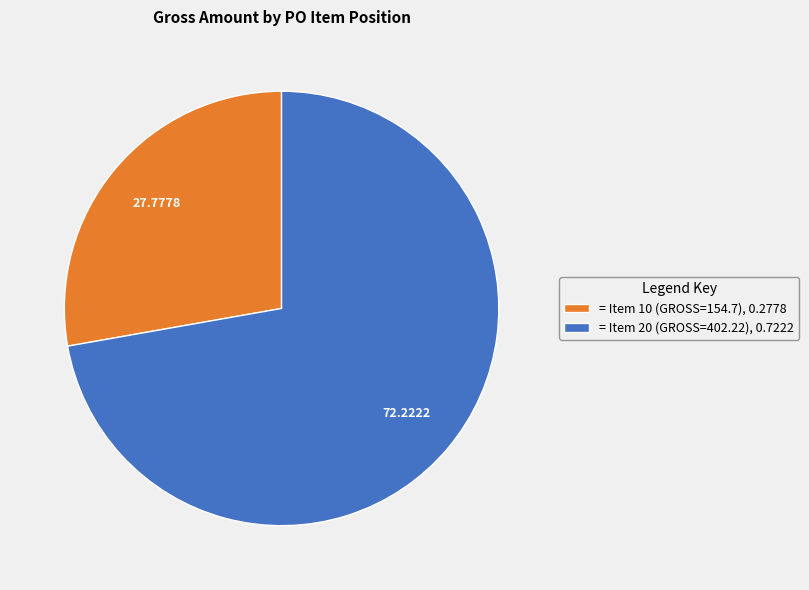

Which category accounts for the majority?

= Item 20 (GROSS=402.22), 0.7222